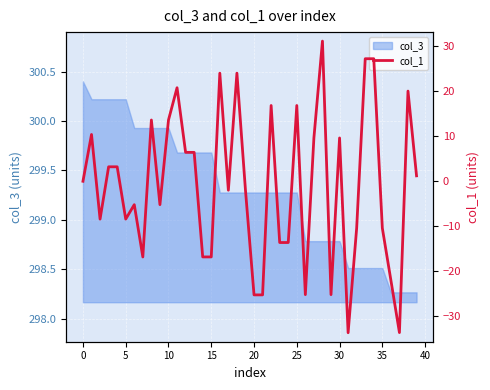

True or false: there are more than 1 points higher than both neighbors.

True